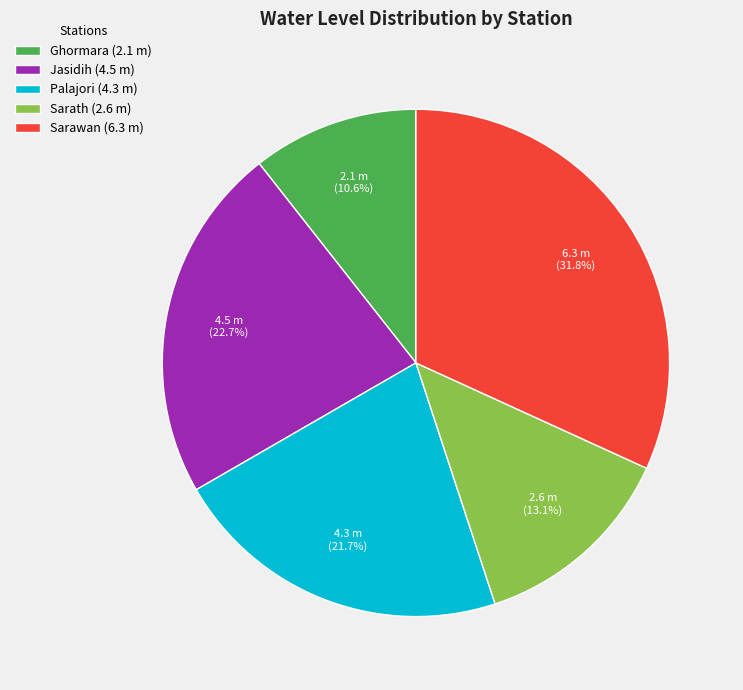

Combined, do Jasidih and Palajori account for over 50%?

No